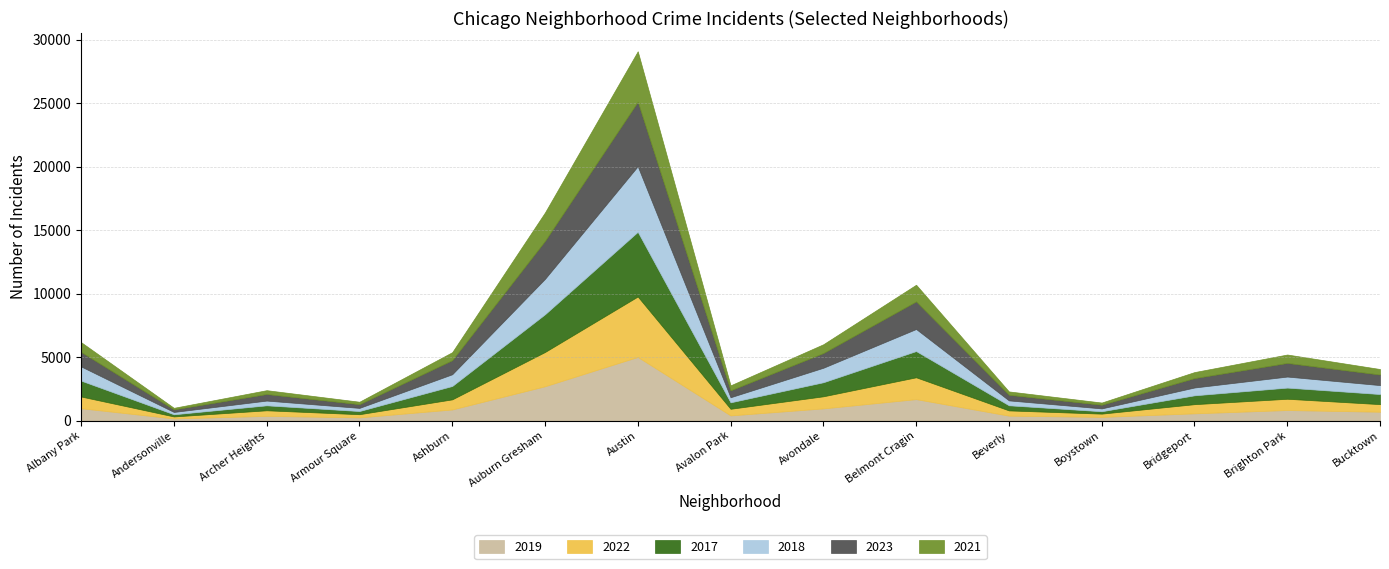

True or false: 2021 has more than 1 interior local peaks.

True